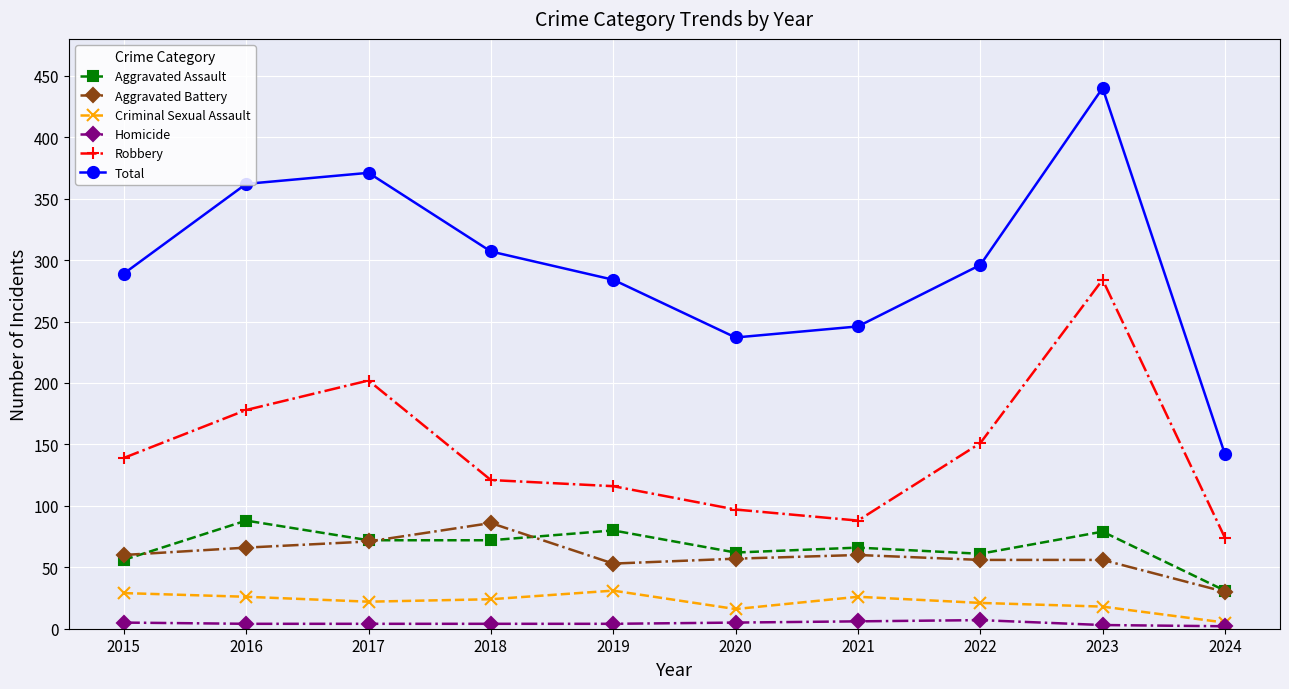

True or false: Robbery and Total intersect in this chart.

False